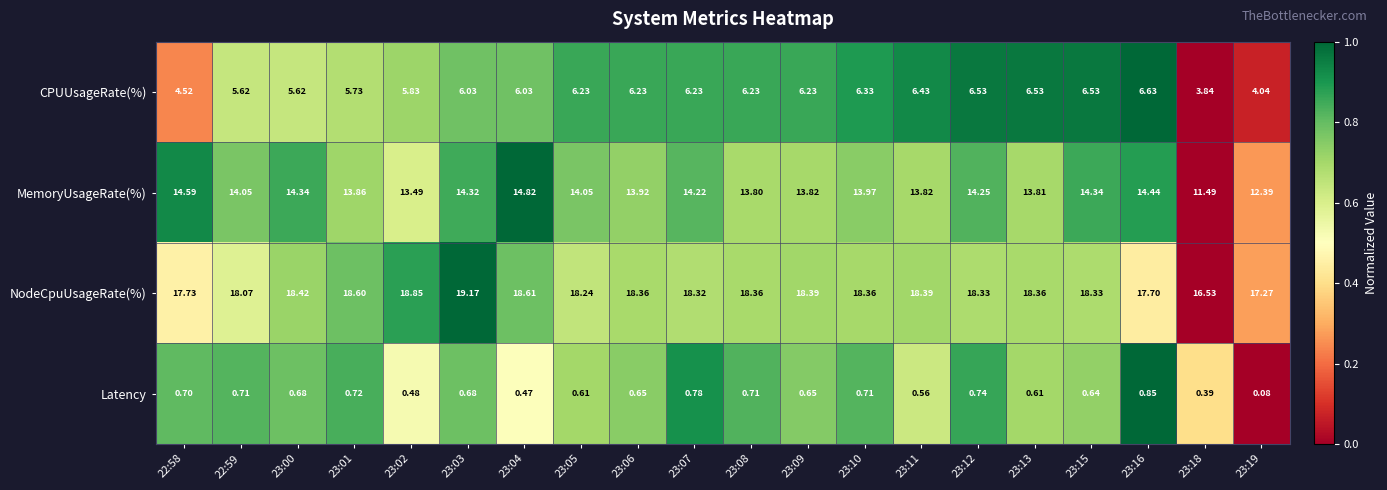

Which series changed the most between 22:58 and 23:07?

CPUUsageRate(%)